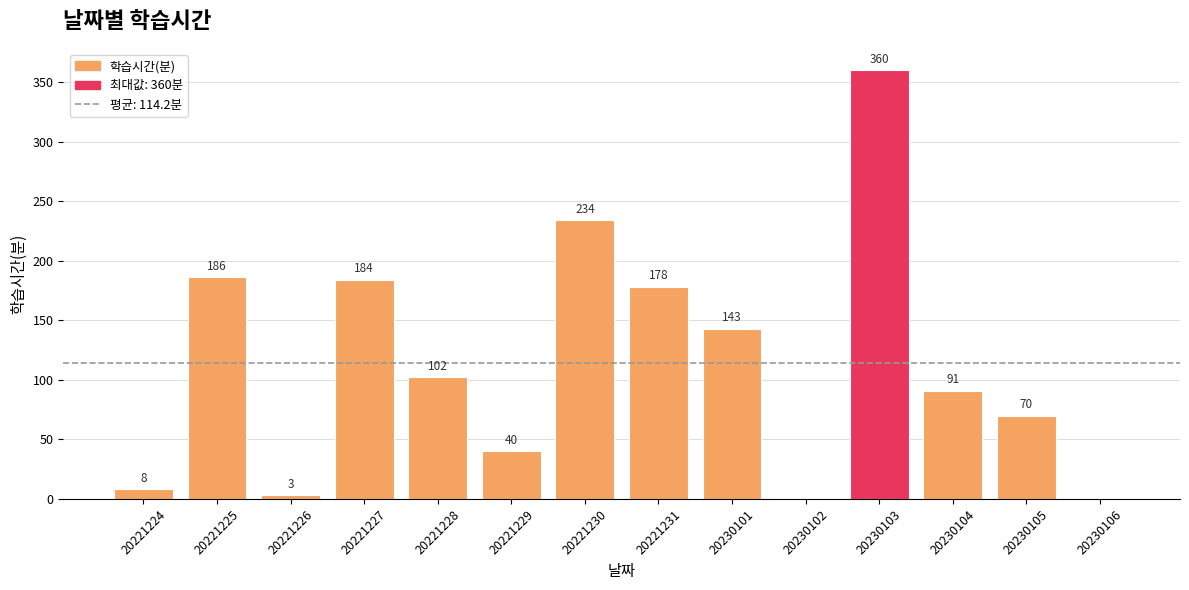

At which label does the data first exceed 102?

20221225